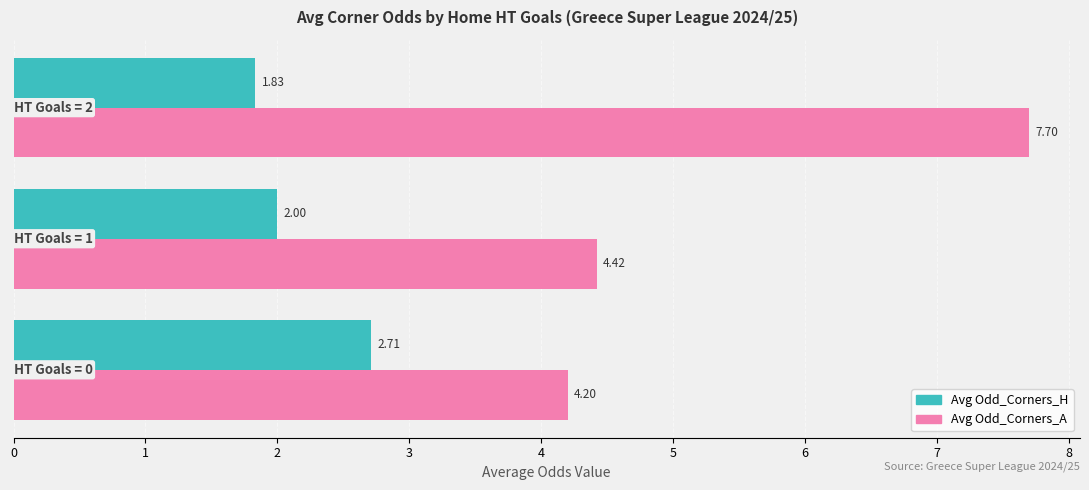

List the series in order of their peak value, highest first.

Avg Odd_Corners_A, Avg Odd_Corners_H